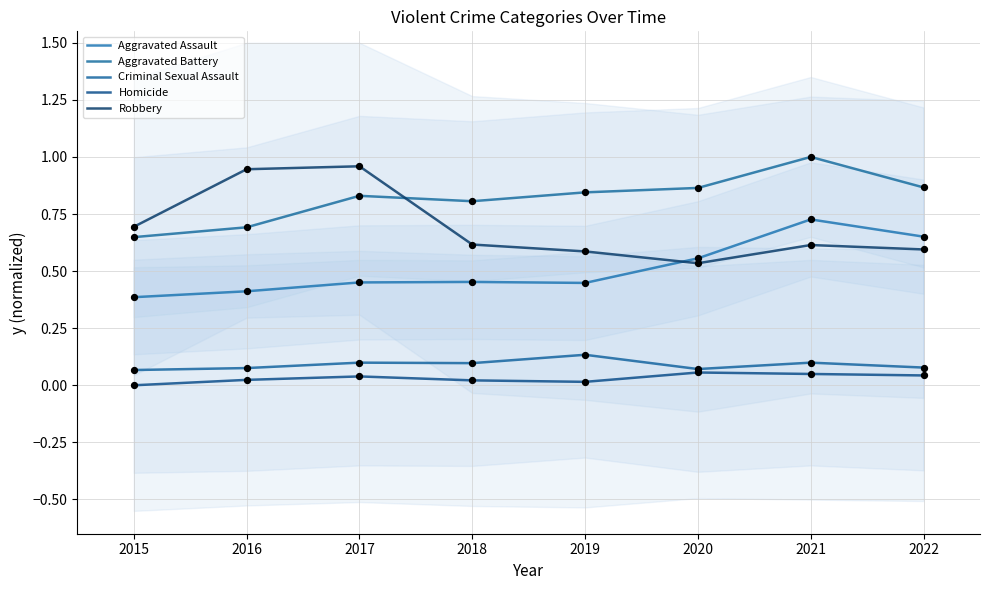

Which series has the largest total across all categories?

Aggravated Battery